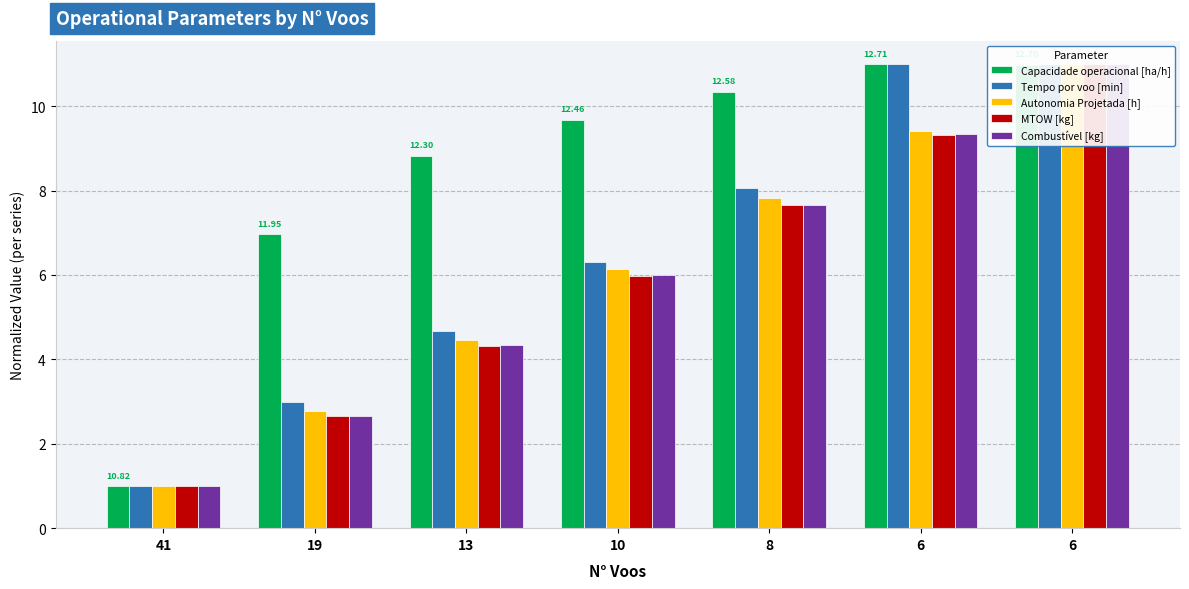

Where does the Combustível [kg] series first go above 6?

8